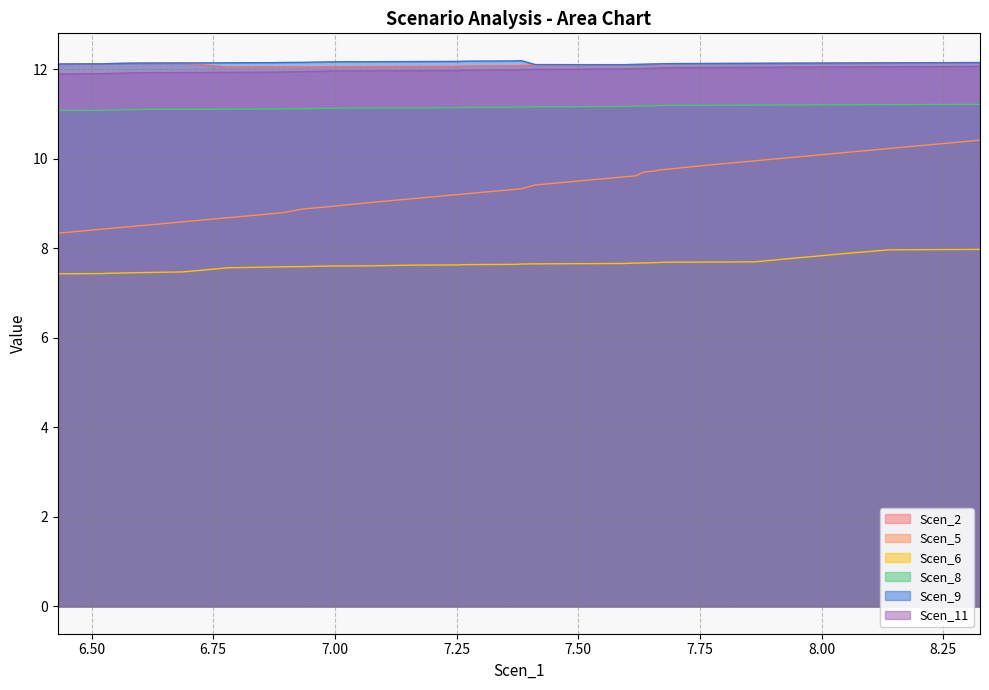

What position from the left is 6.430634118626485?

1